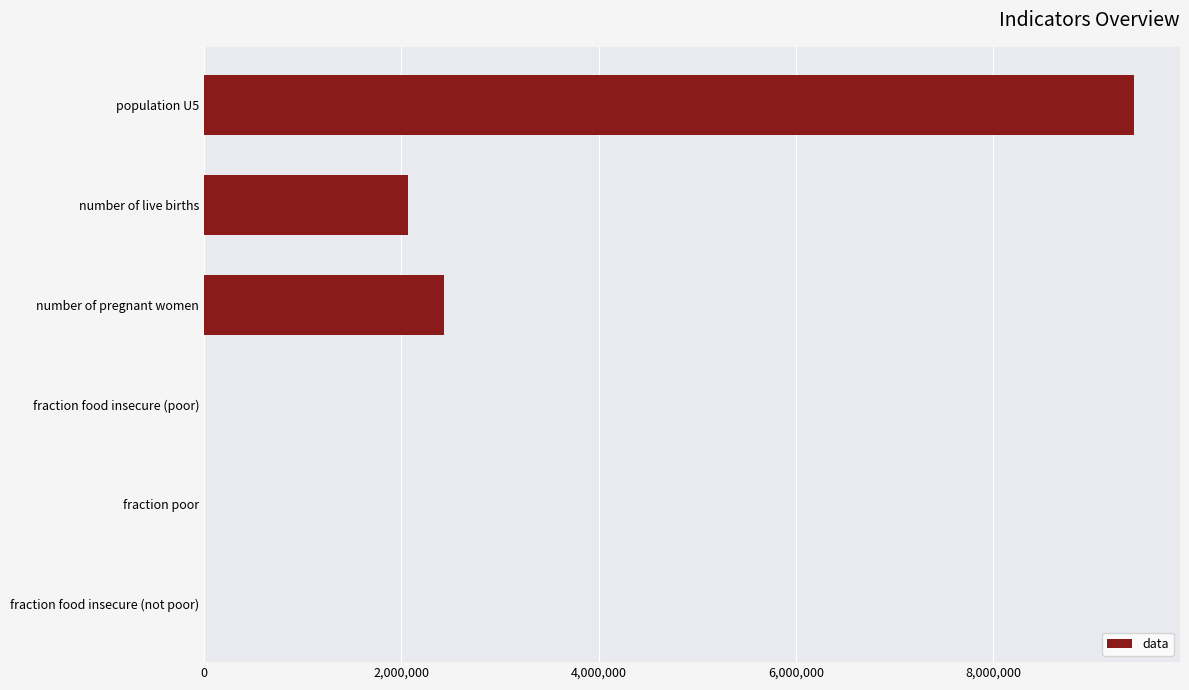

How many categories are shown in the chart?

6